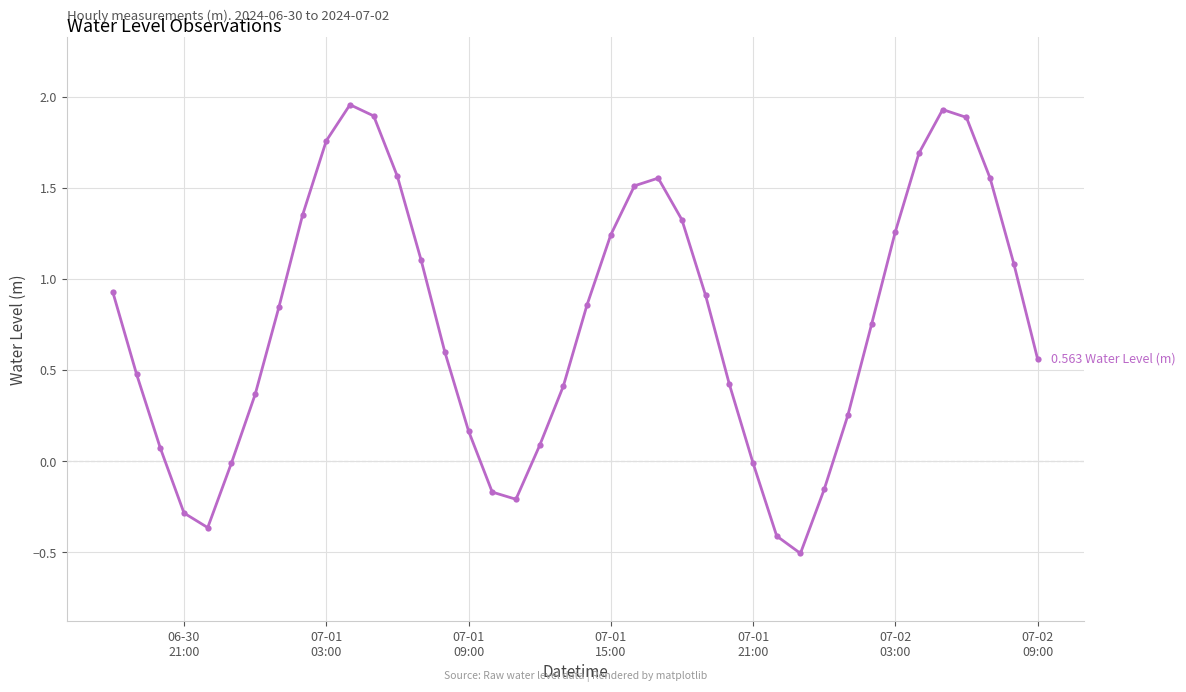

What is the value of the 37th point from the left?

1.9